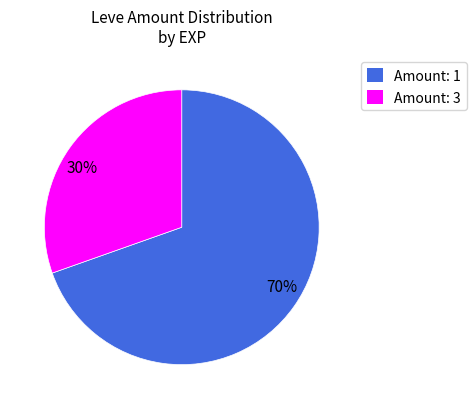

Count the number of slices in the pie.

2